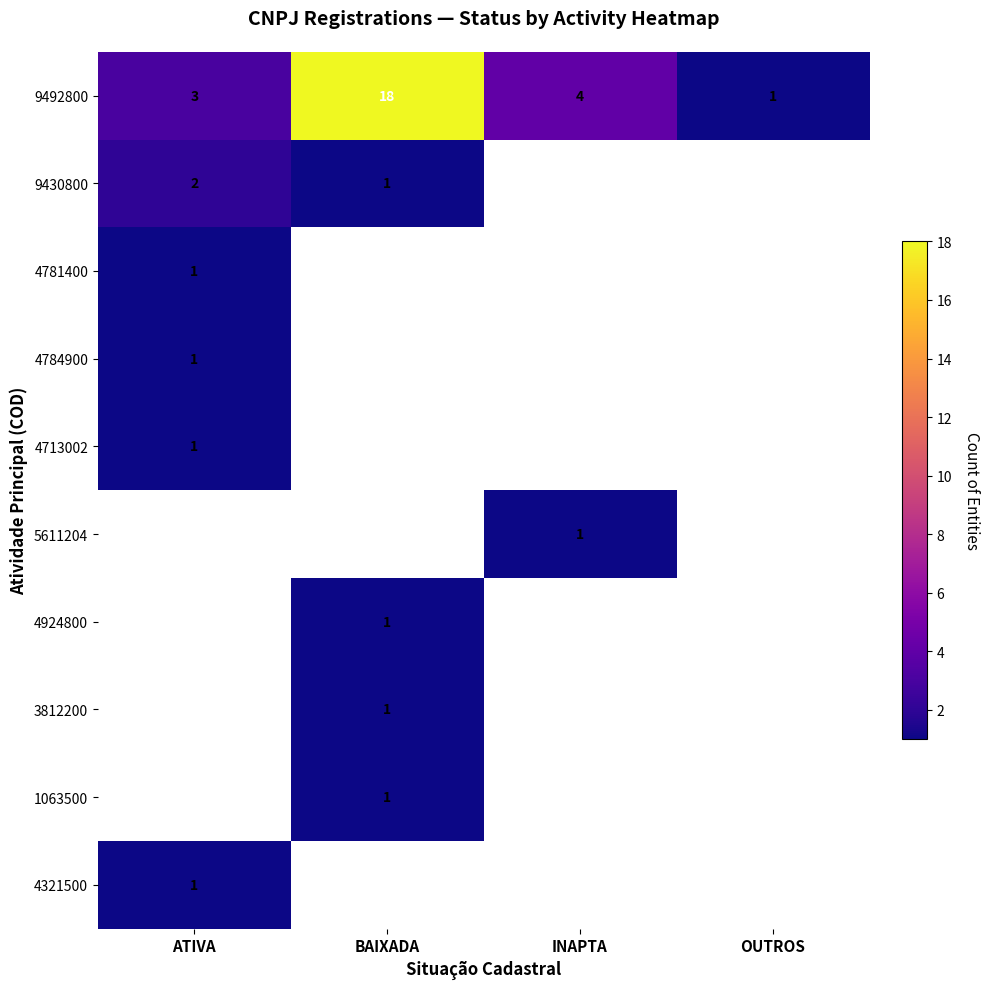

At which label does 9492800 reach its peak?

BAIXADA